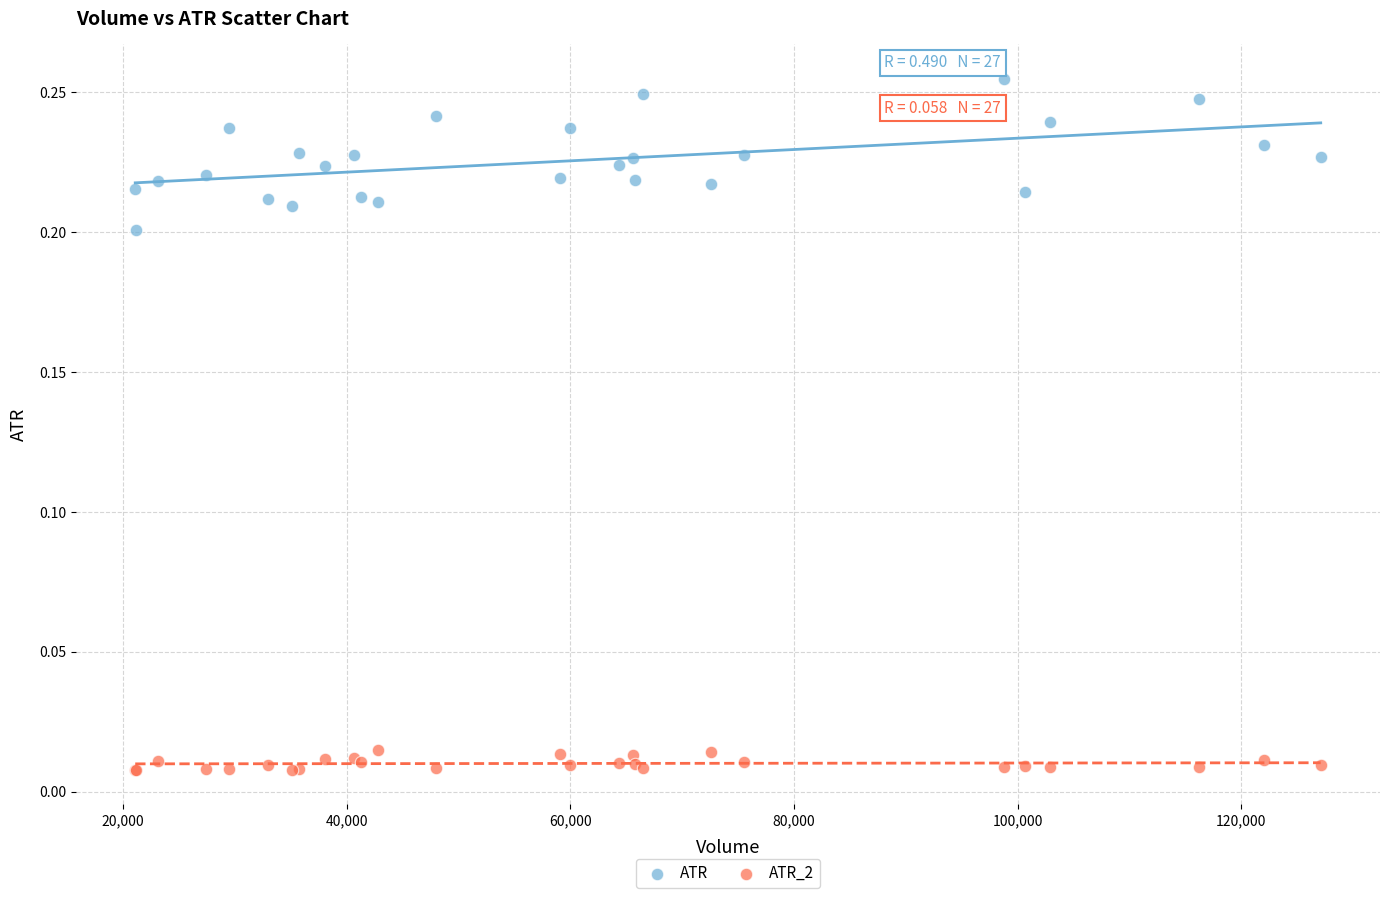

What are all the series names shown in the legend?

ATR, ATR_2